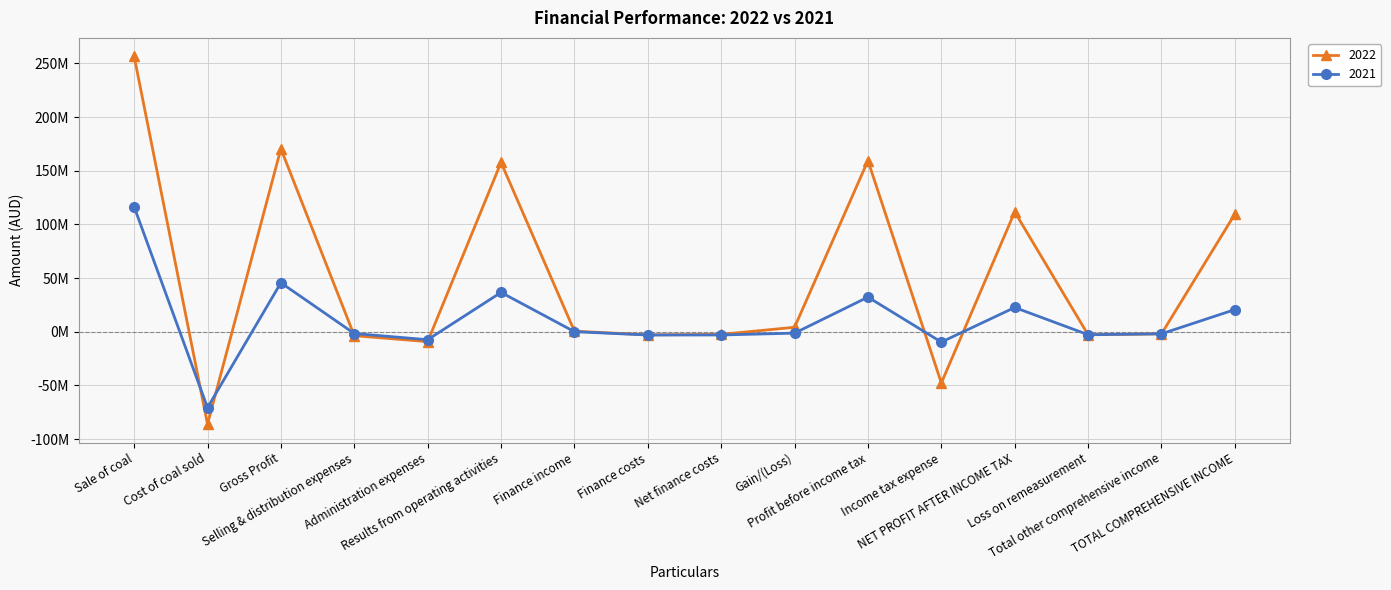

At which category does the chart reach its minimum across all series?

Cost of coal sold